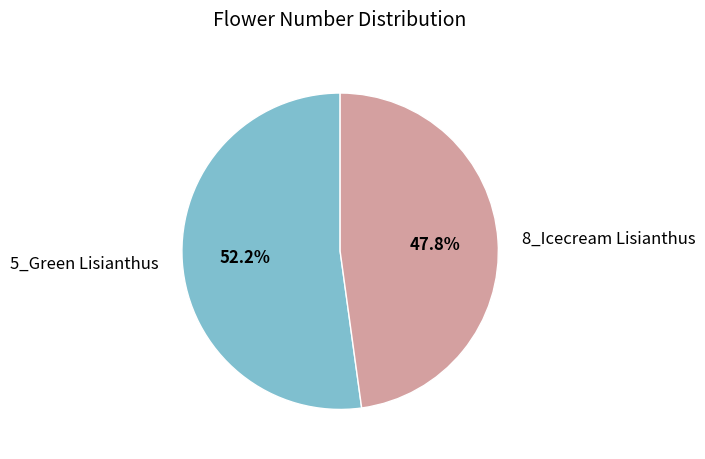

To the nearest percent, what is the average slice percentage?

50%